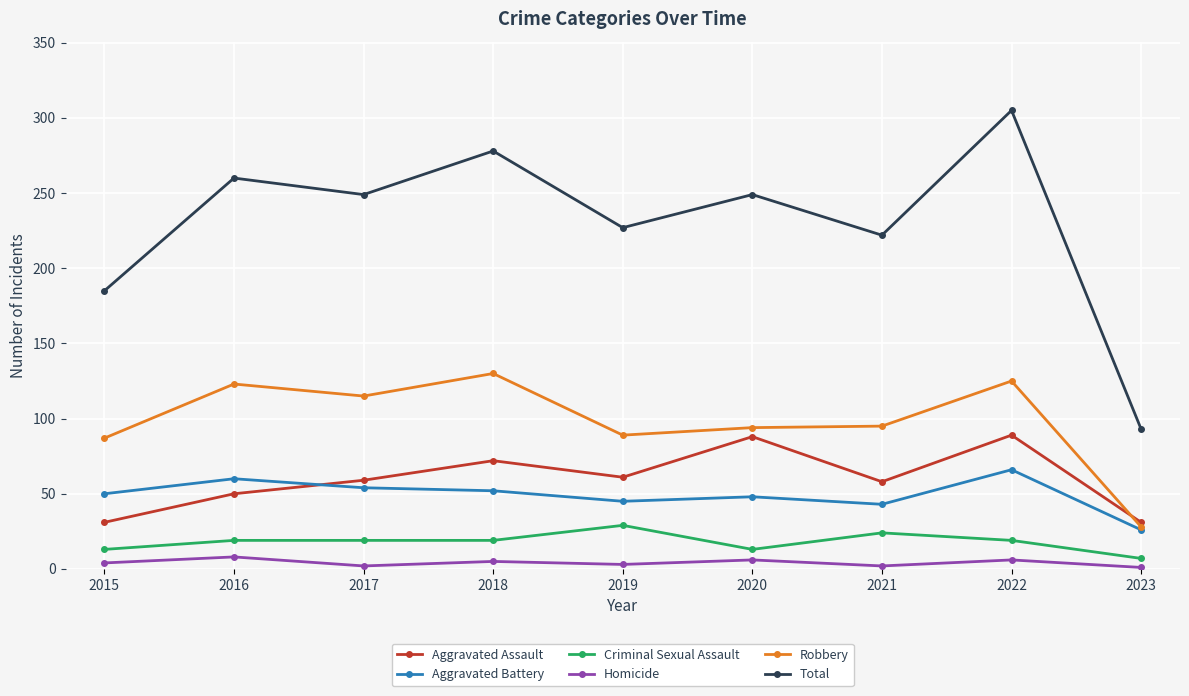

Which series has the widest spread of values?

Total